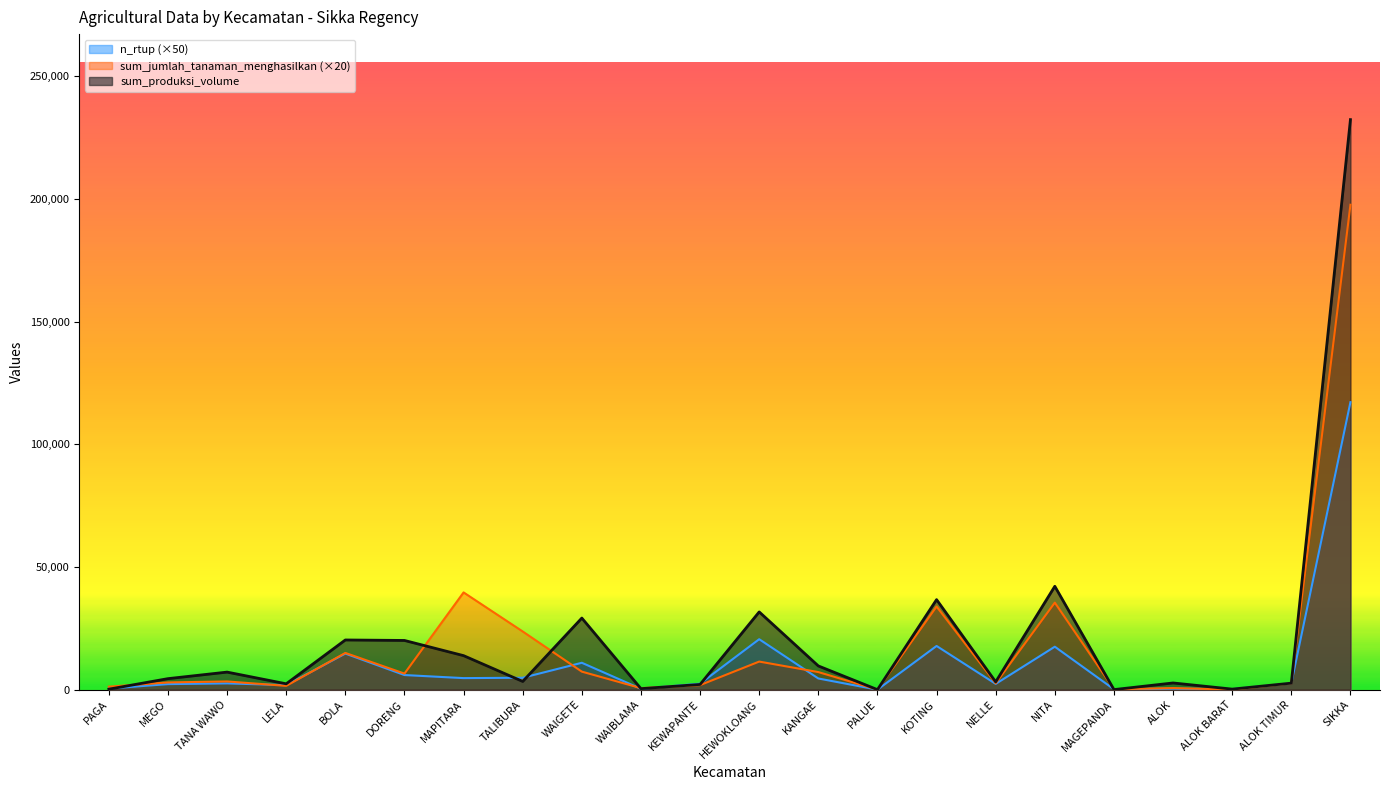

Where do n_rtup and sum_produksi_volume first cross each other?

PAGA and MEGO